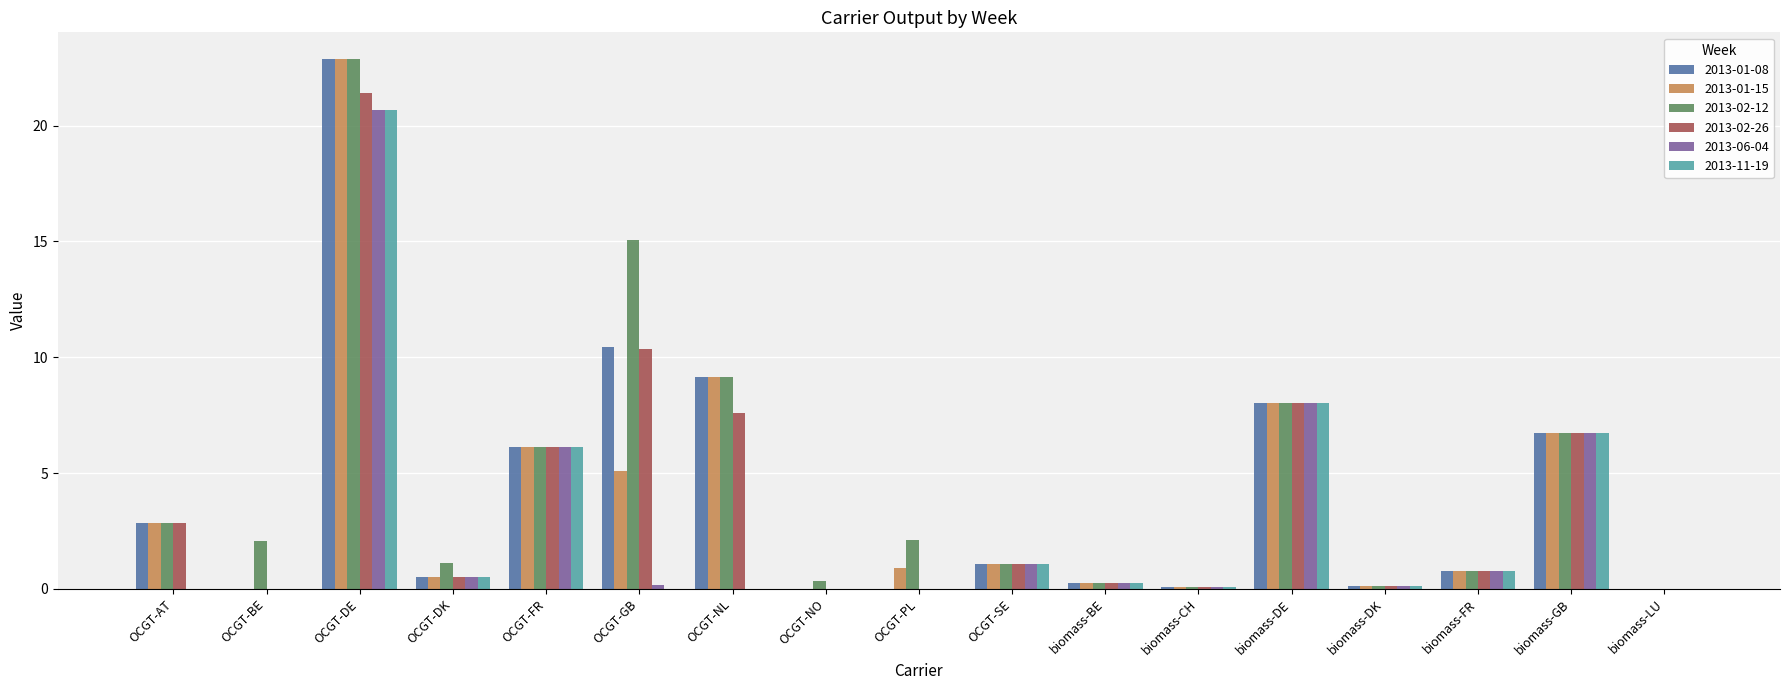

How many series are shown in this chart?

6